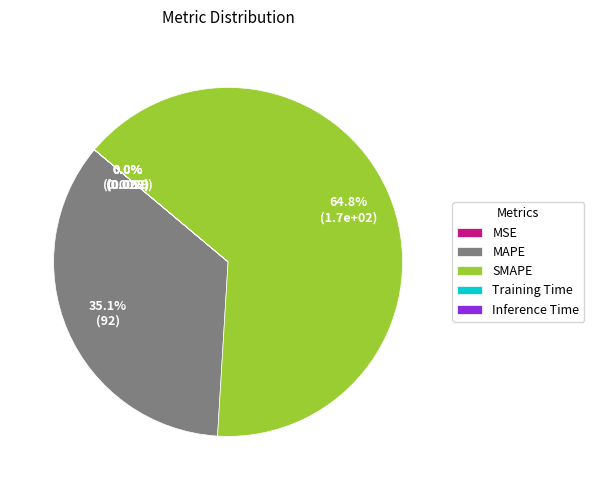

The MAPE slice represents 43% of the pie. True or false?

False